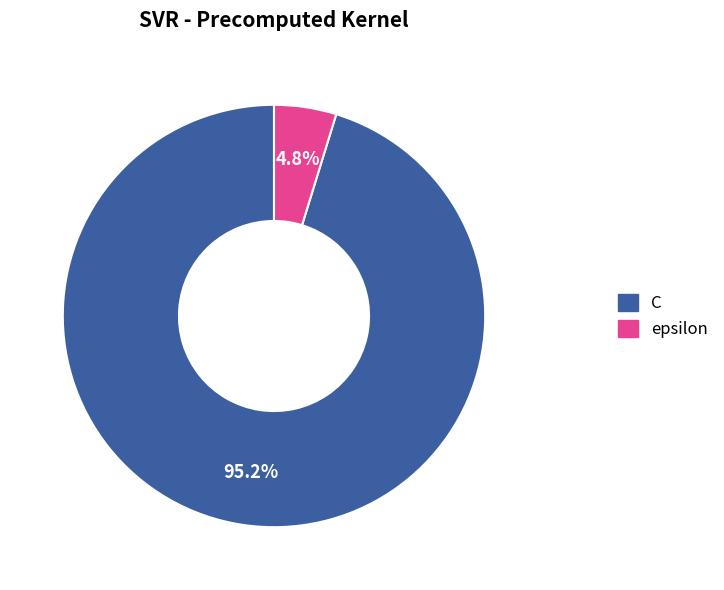

What is the majority slice?

C